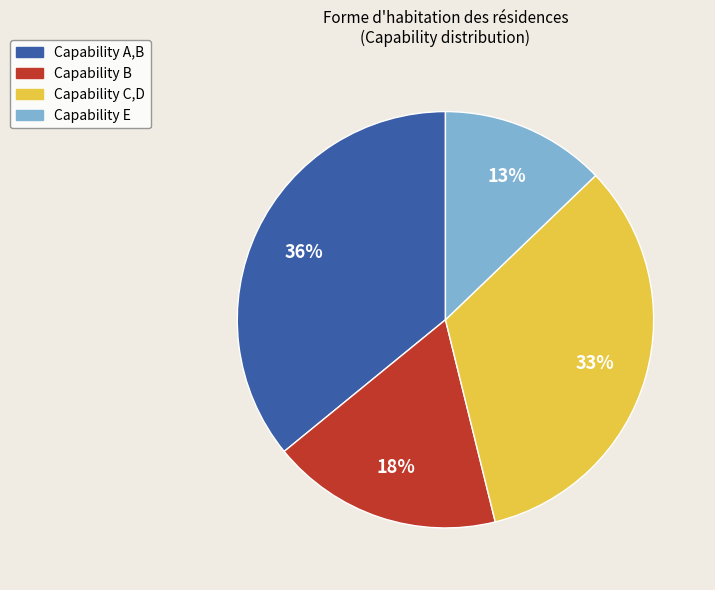

Does any single category account for the majority?

No